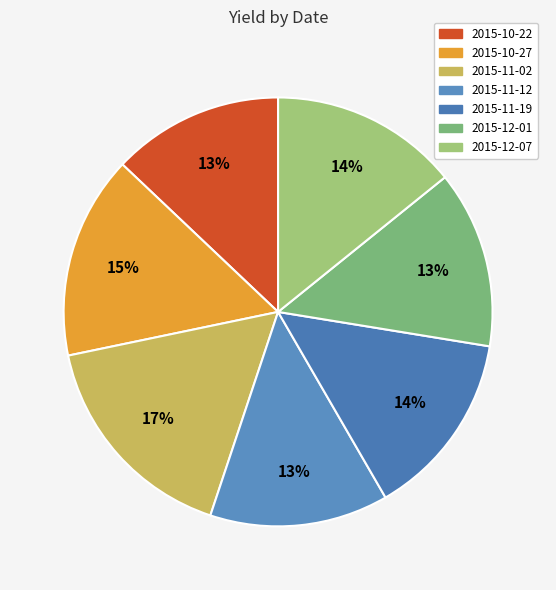

Count the number of slices in the pie.

7